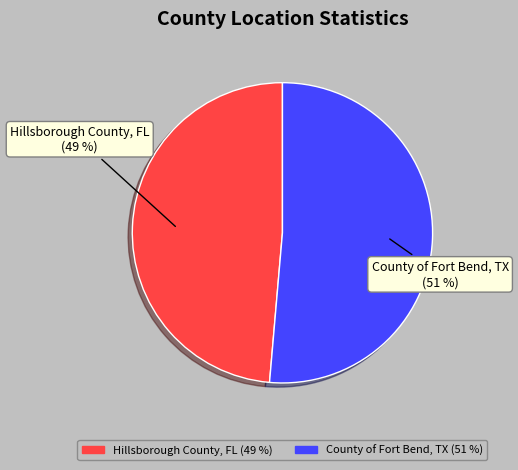

How many segments does this pie chart have?

2